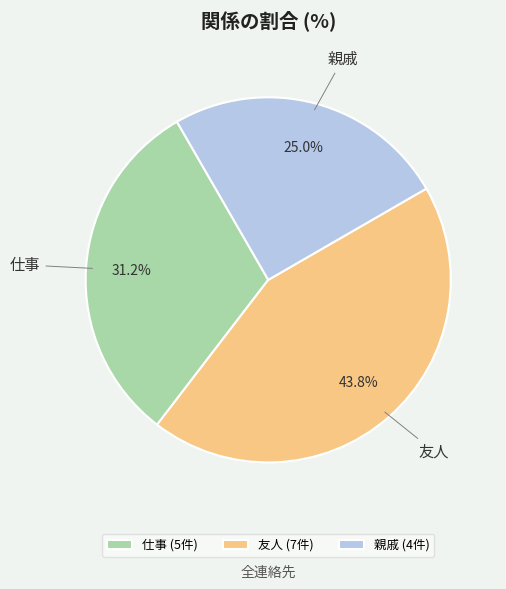

How many segments does this pie chart have?

3